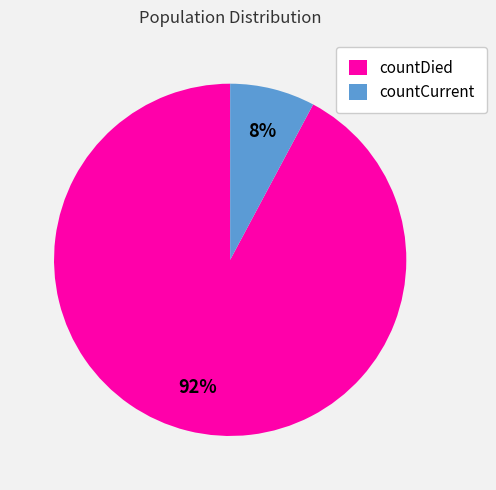

Combined, do countCurrent and countDied account for over 50%?

Yes